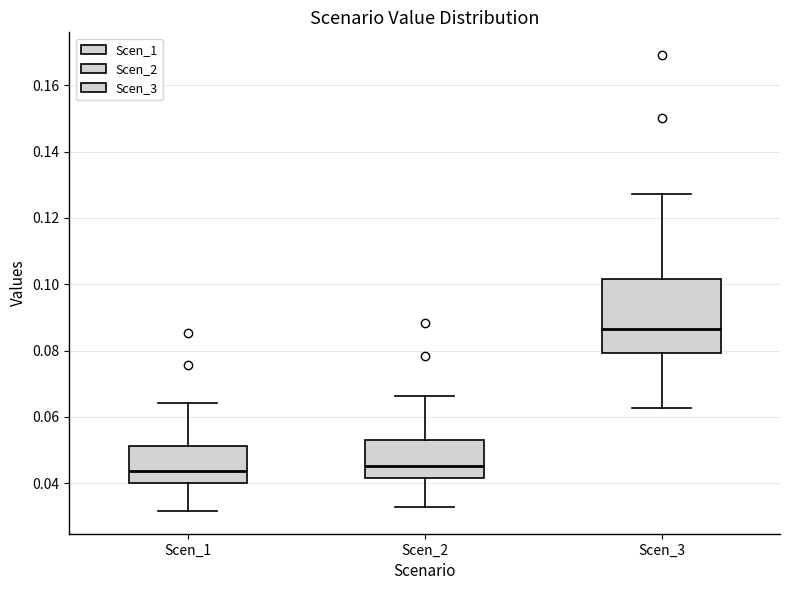

Which box's median line is the highest?

Scen_3